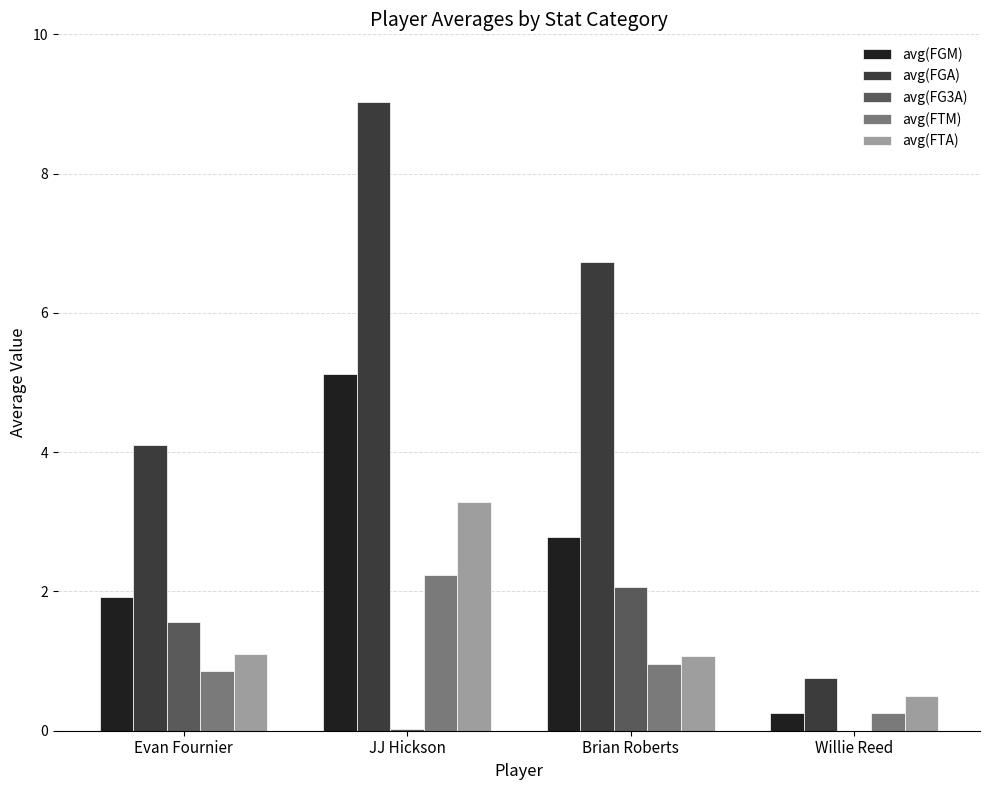

Which series changed the most between Brian Roberts and Willie Reed?

avg(FGA)